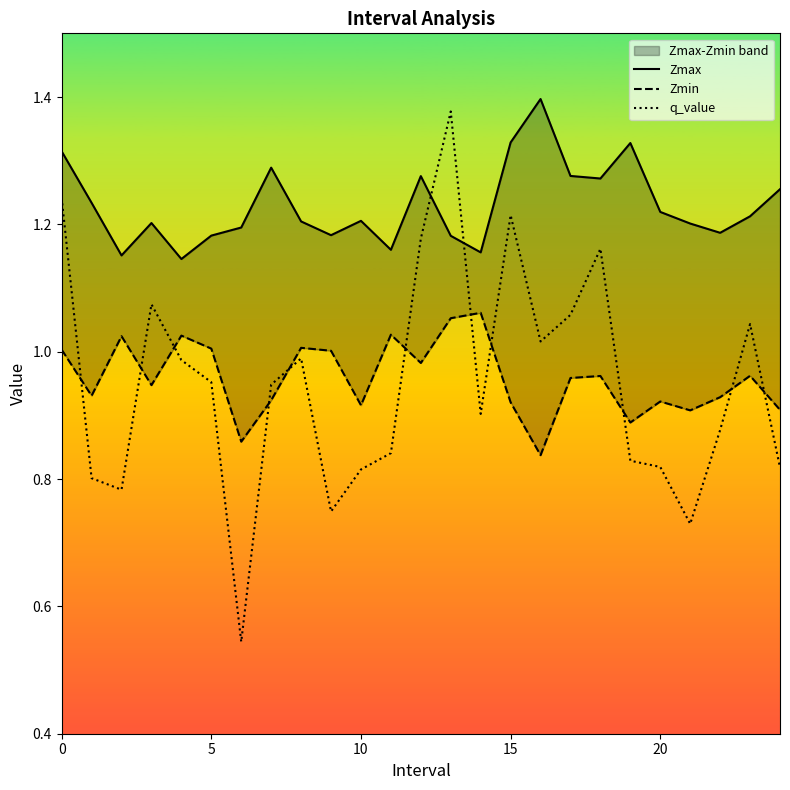

What is the approximate value of Zmin at 6?

0.9